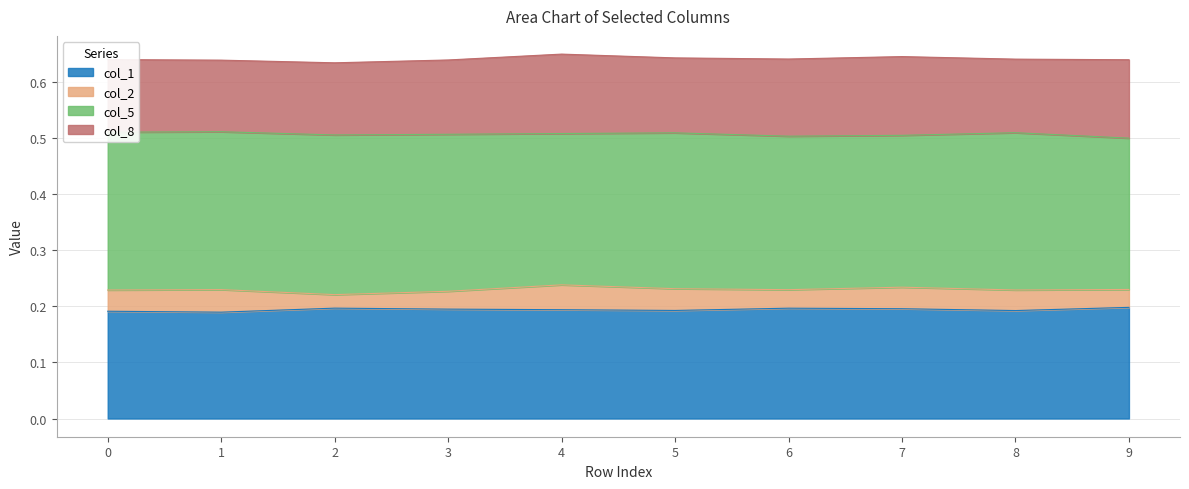

Which category has the lowest value in the col_1 series?

1